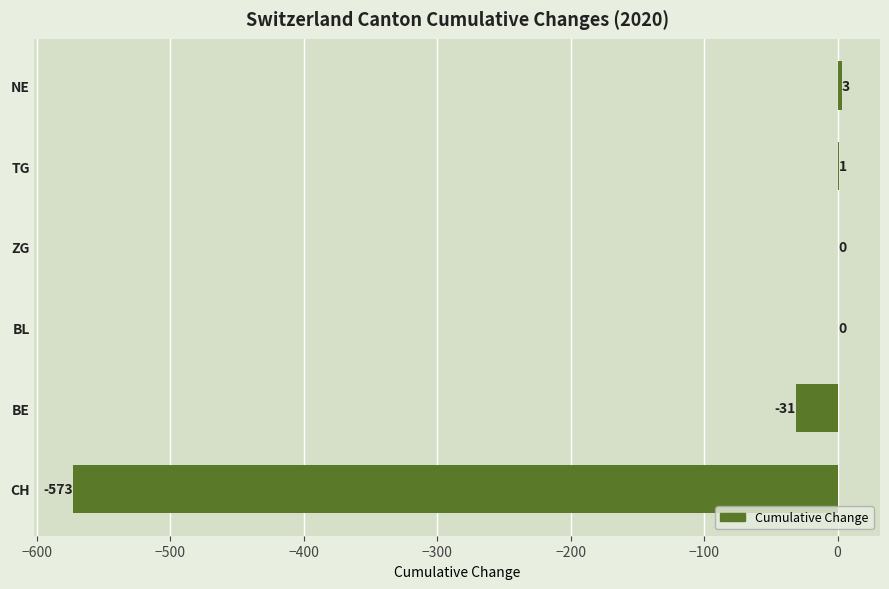

The chart shows a value of -362 at BL. True or false?

False